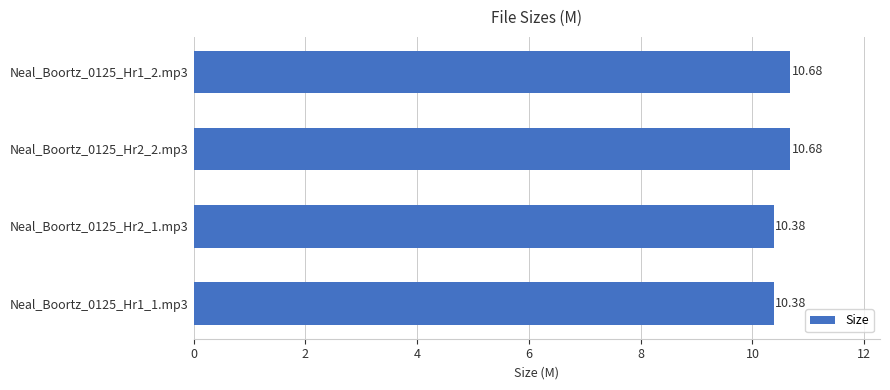

How many values are between 10 and 11?

4